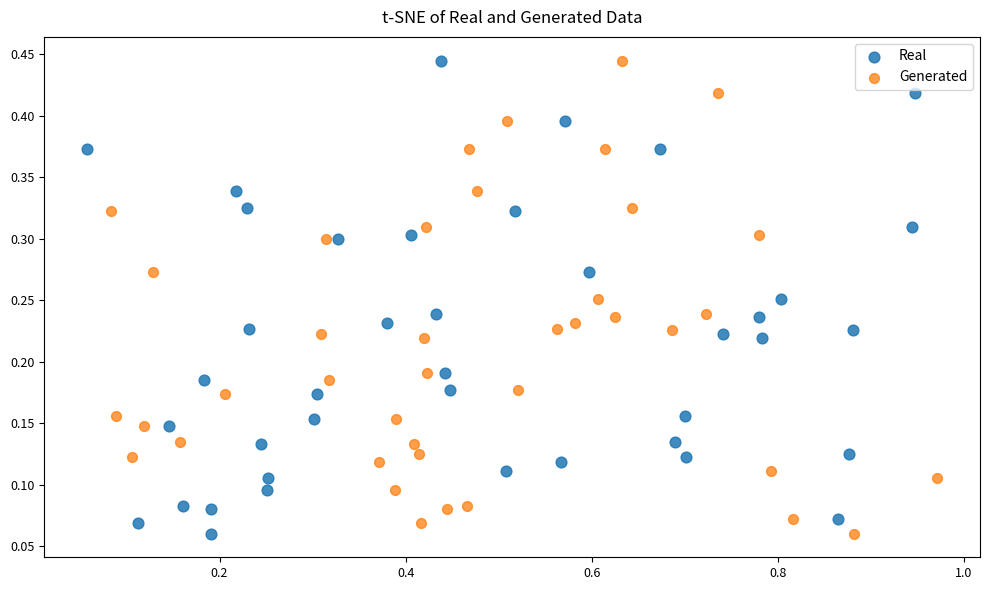

What are all the series names shown in the legend?

Real, Generated